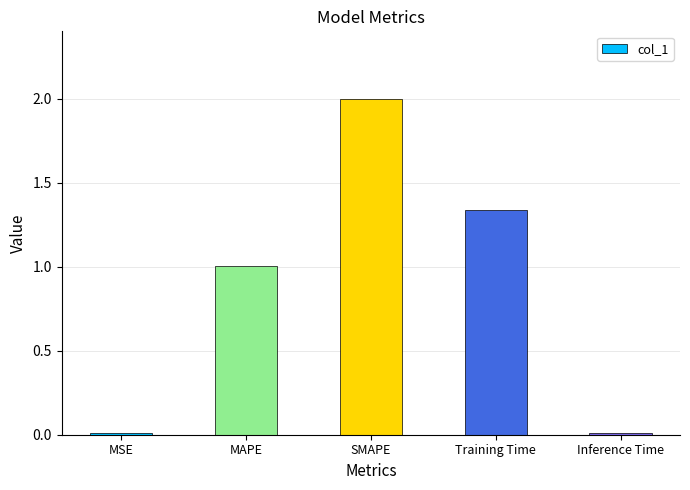

Are the bars horizontal?

No